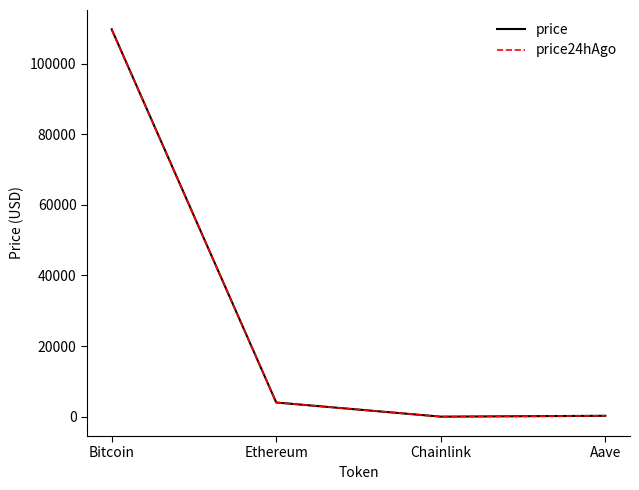

What is the highest value of the price24hAgo series?

109574.0